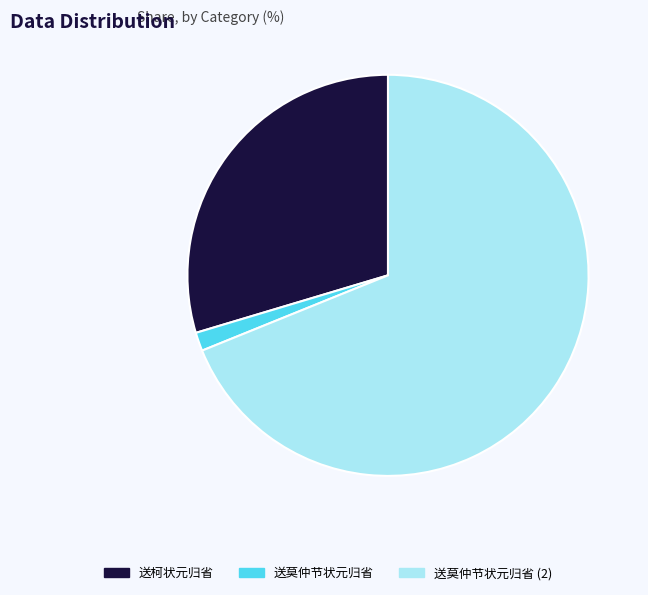

Is there a majority slice in this chart?

Yes